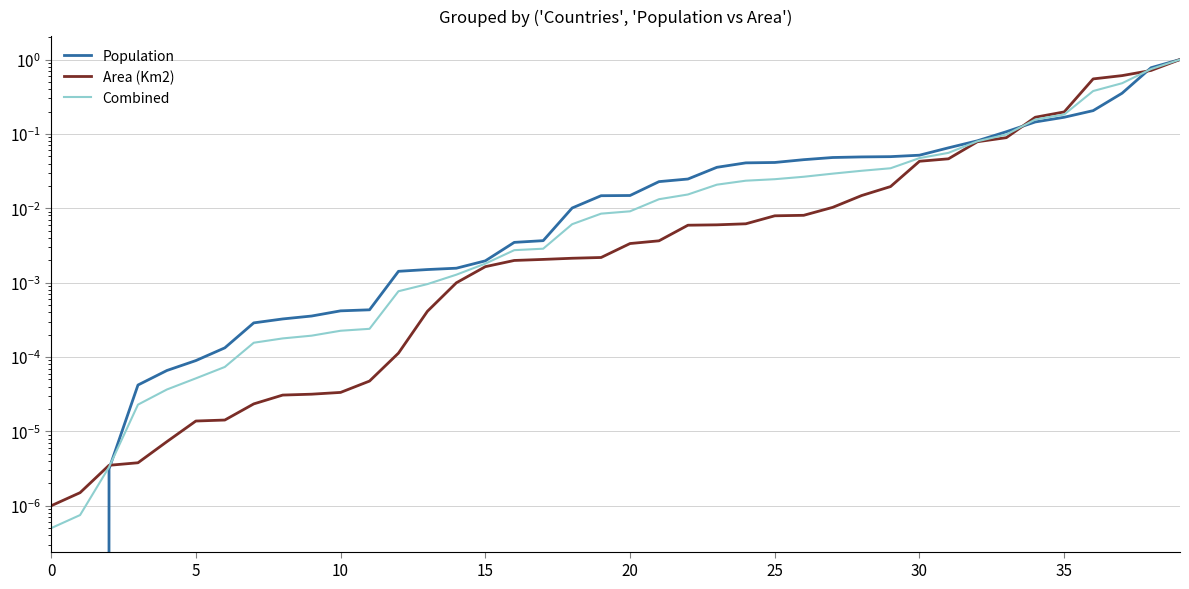

How many lines are shown in the chart?

3